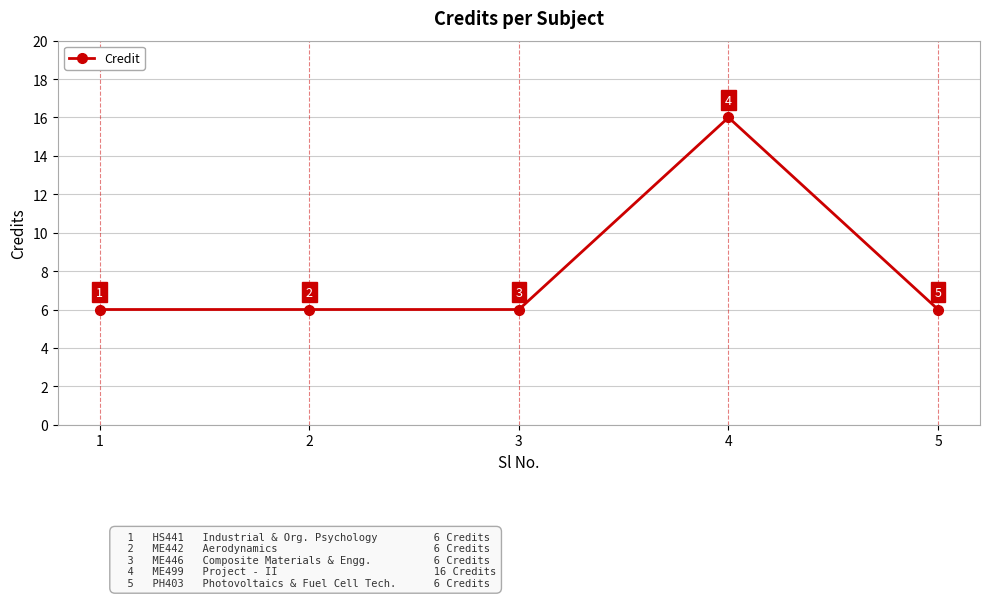

What is the smallest value displayed?

6